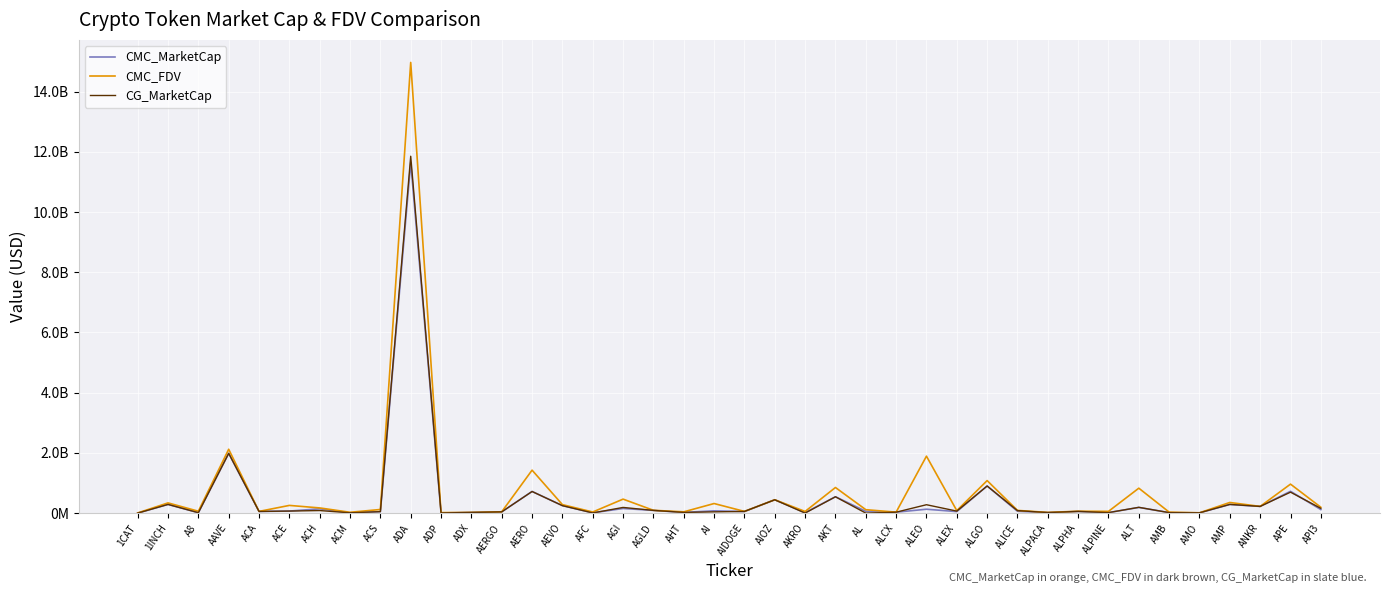

Is this an area chart (filled region under the line)?

No